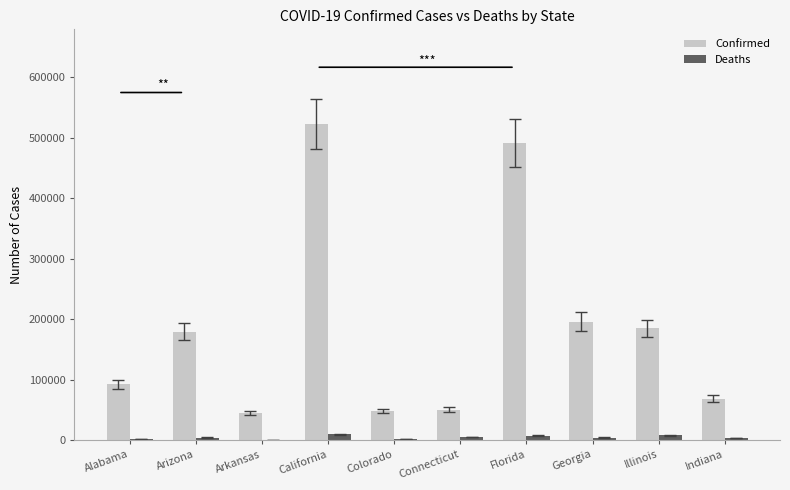

The value of Confirmed at Alabama is 53217. True or false?

False